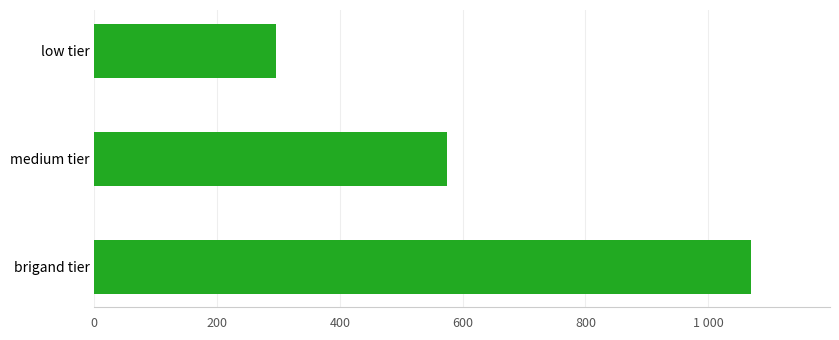

Are the bars grouped side by side (vs. stacked)?

No